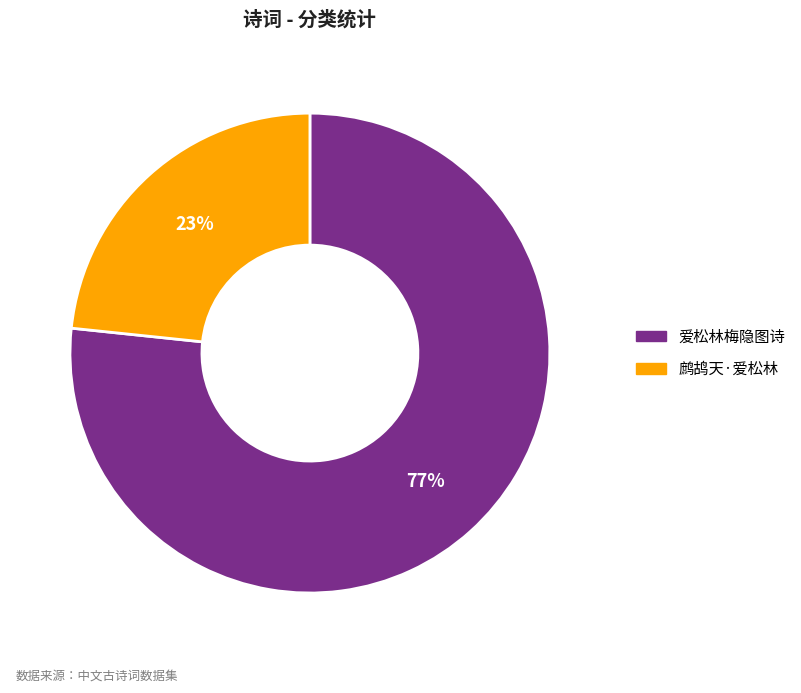

Is there any slice that represents more than half of the pie?

Yes